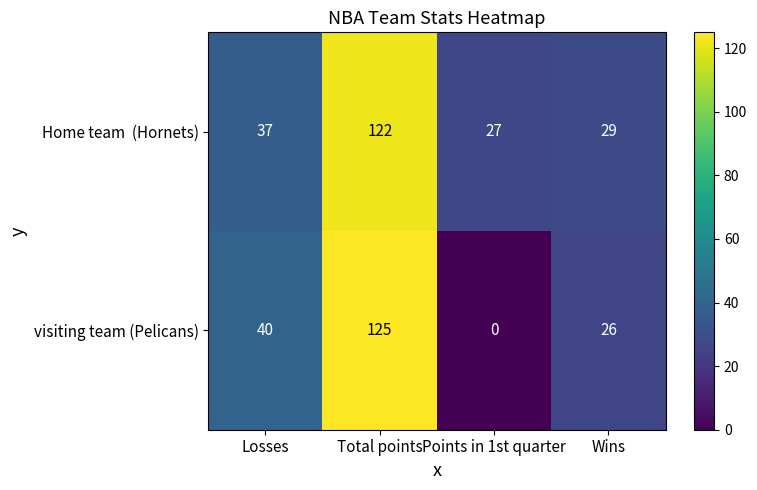

The visiting team (Pelicans) series shows 0 at Points in 1st quarter. True or false?

True